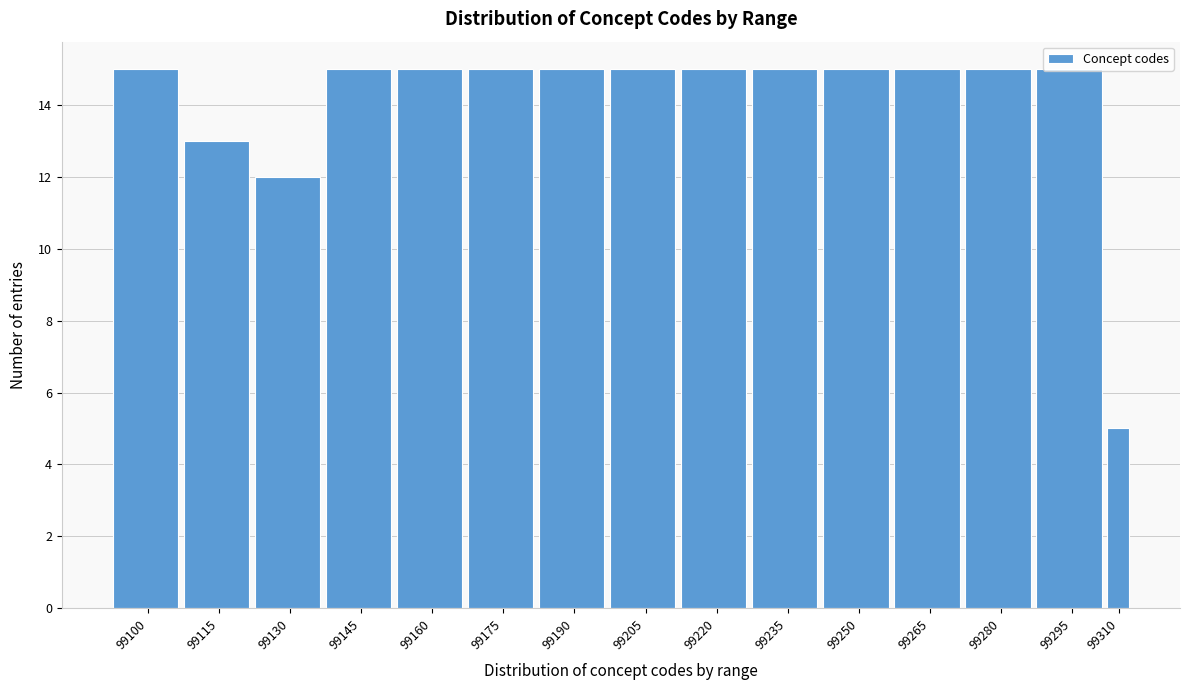

What is the sum of all values?

210